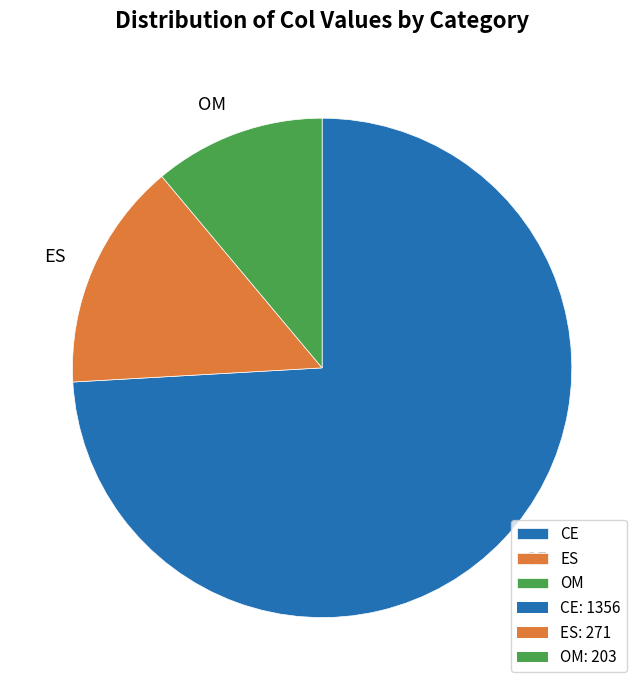

The ES slice represents 4% of the pie. True or false?

False